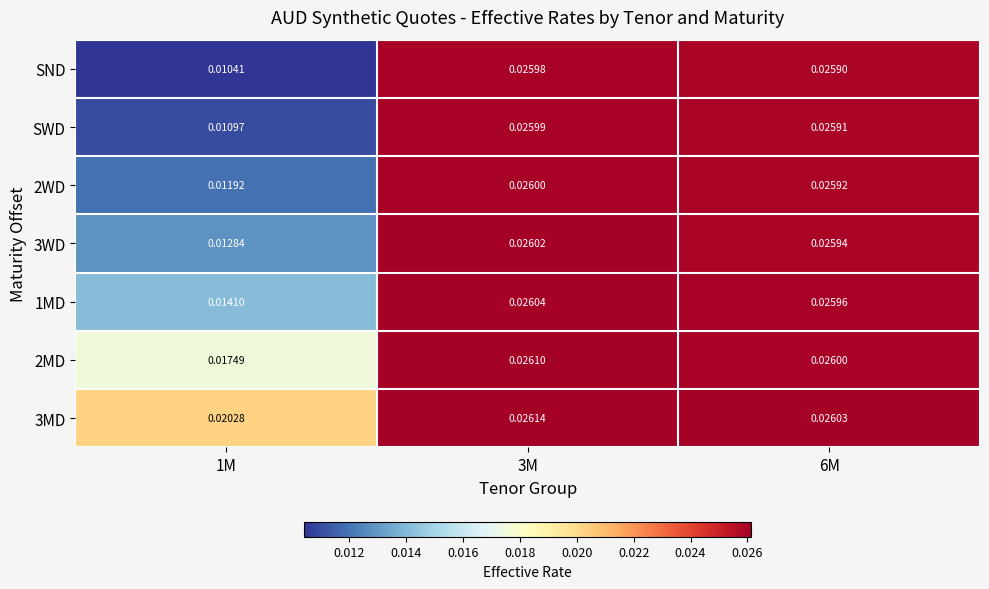

Which series has the widest spread of values?

SND